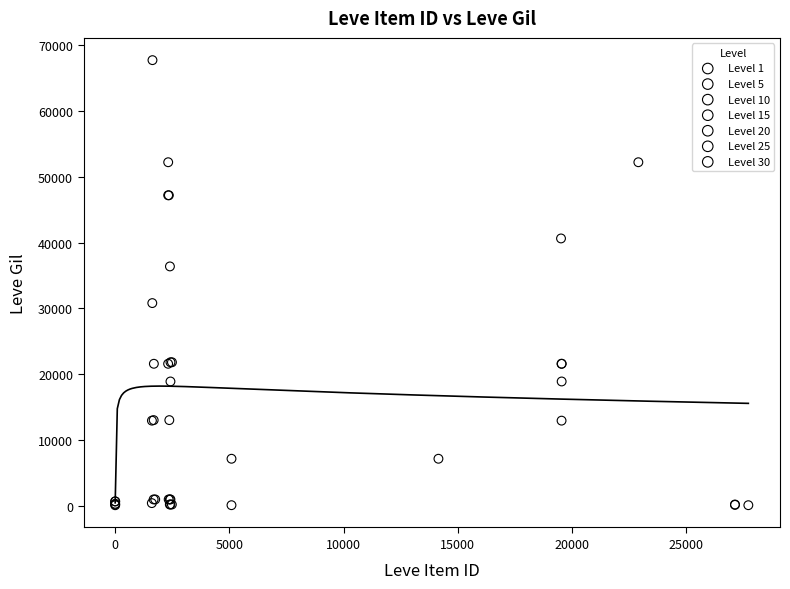

Which series reaches the maximum Y coordinate?

Level 30